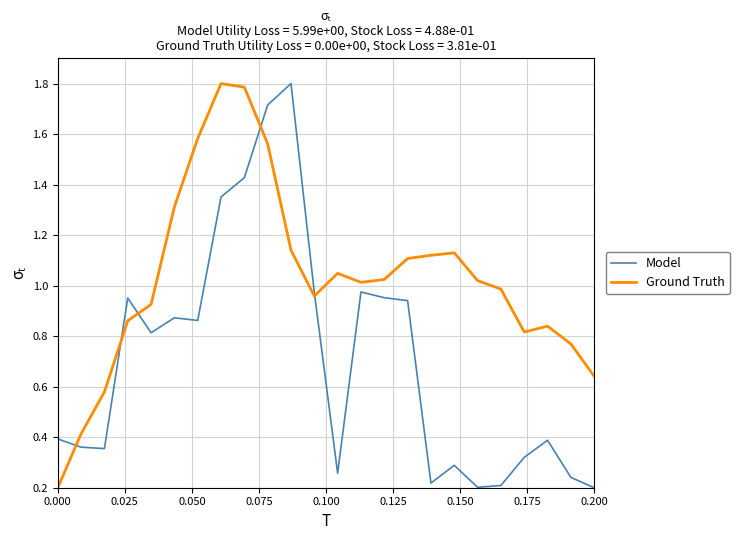

Does the chart display data point markers on the line(s)?

No